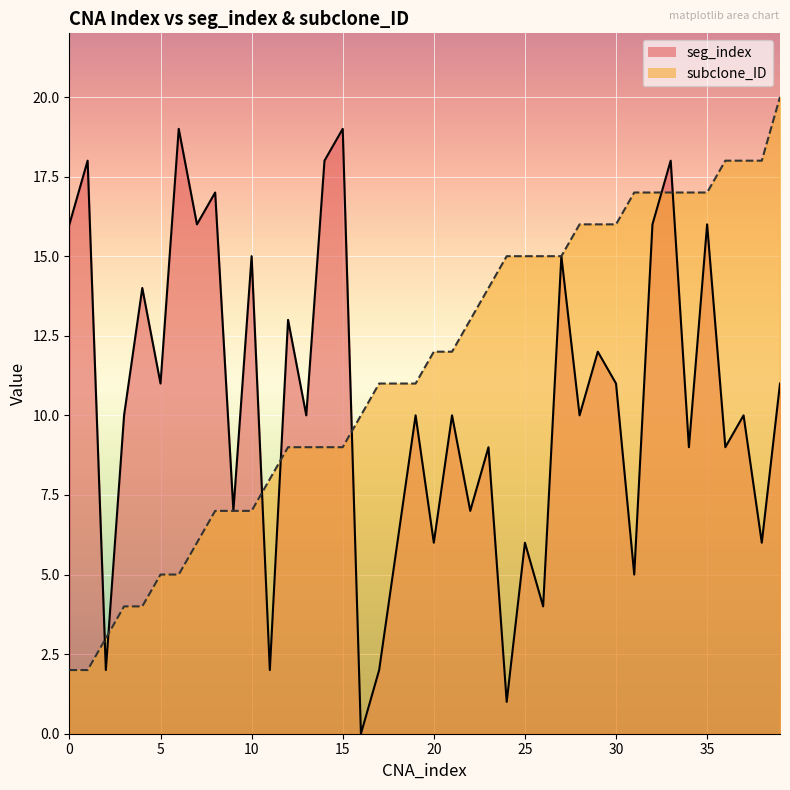

Which category has the lowest value across all series?

16